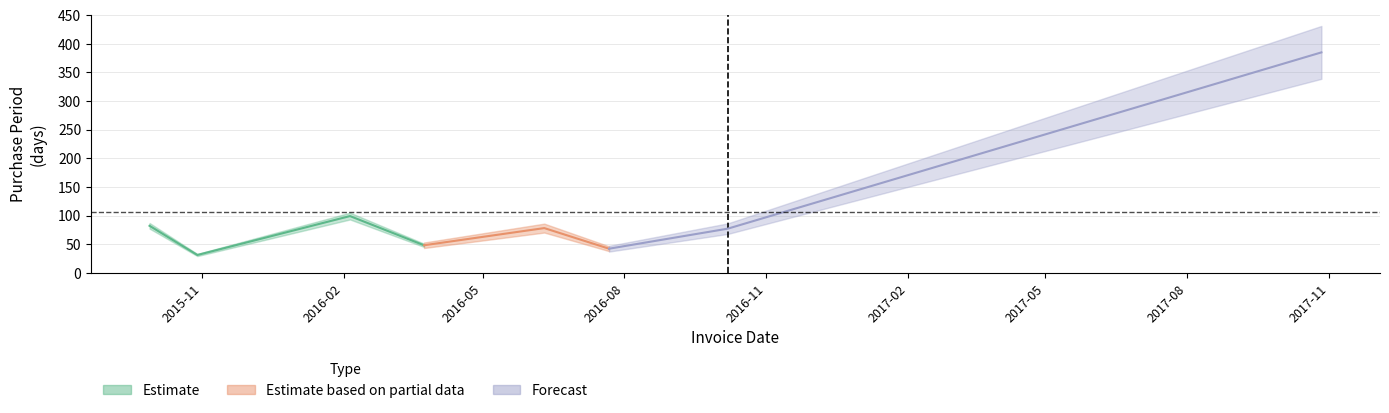

Rank the categories by value from lowest to highest.

2015-10-29, 2016-07-22, 2016-03-24, 2016-10-07, 2016-06-10, 2015-09-28, 2016-02-05, 2017-10-27